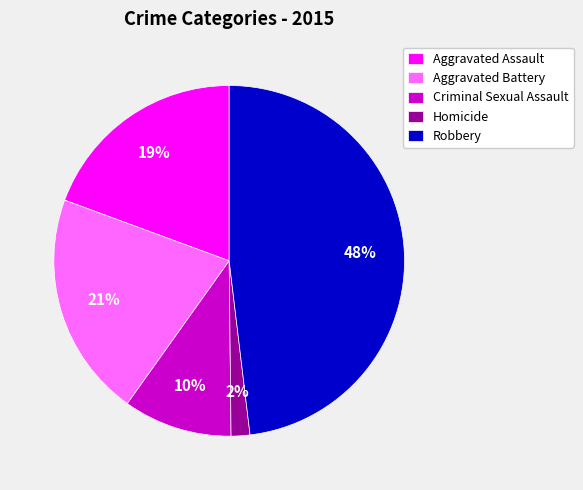

To the nearest percent, what is the difference between the largest and smallest slice percentages?

46%